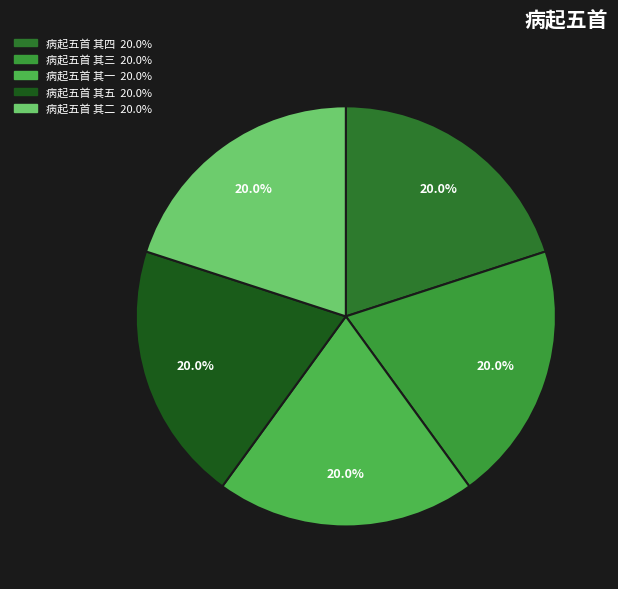

Count the number of slices in the pie.

5